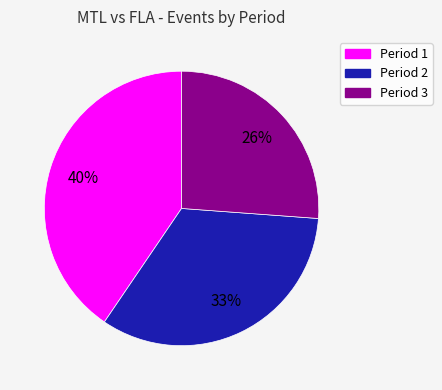

Is there any slice that represents more than half of the pie?

No